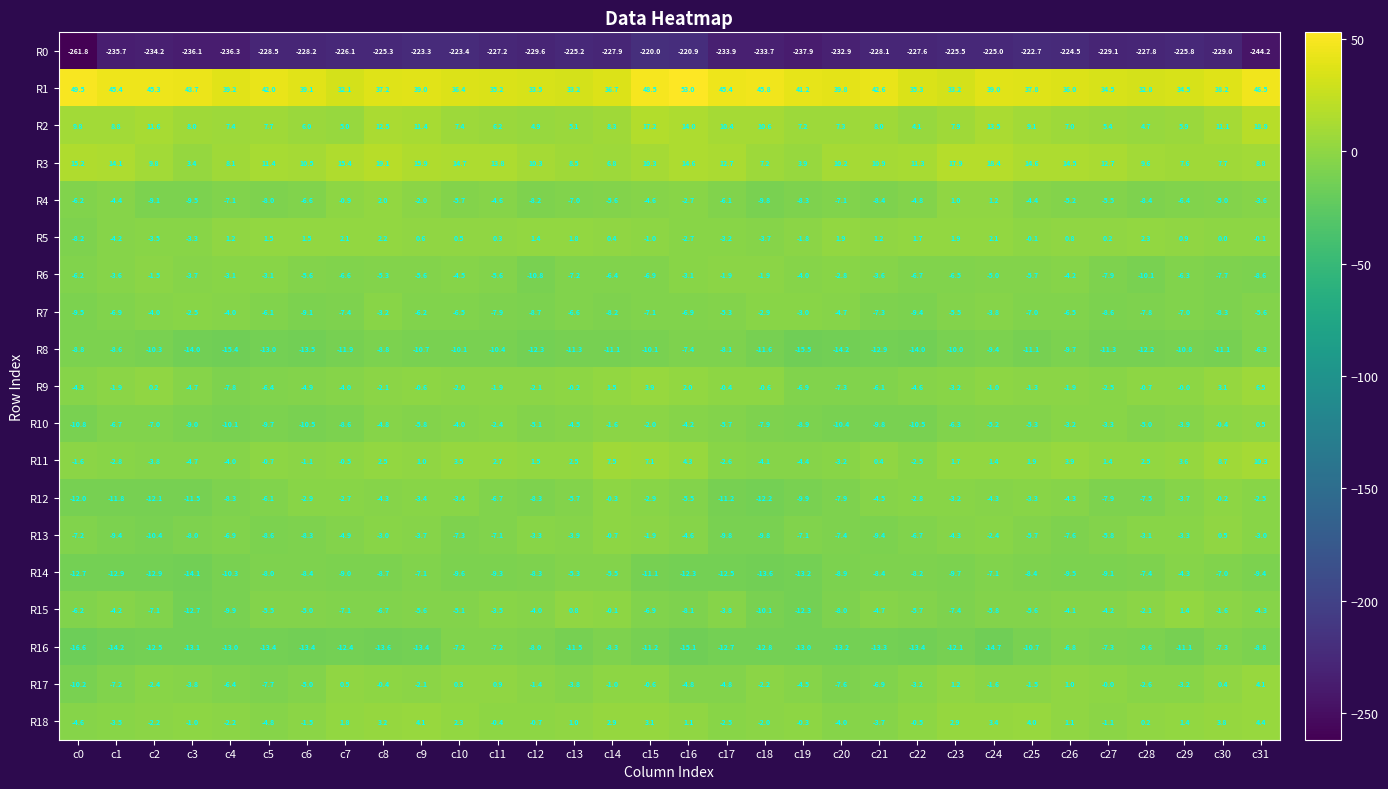

Which series has the largest range (max minus min)?

R0